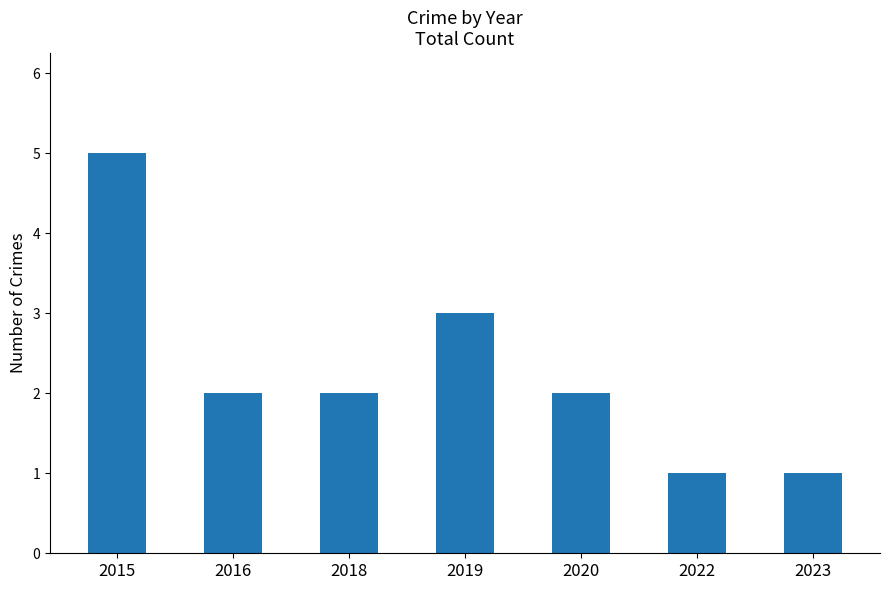

What is the average value?

2